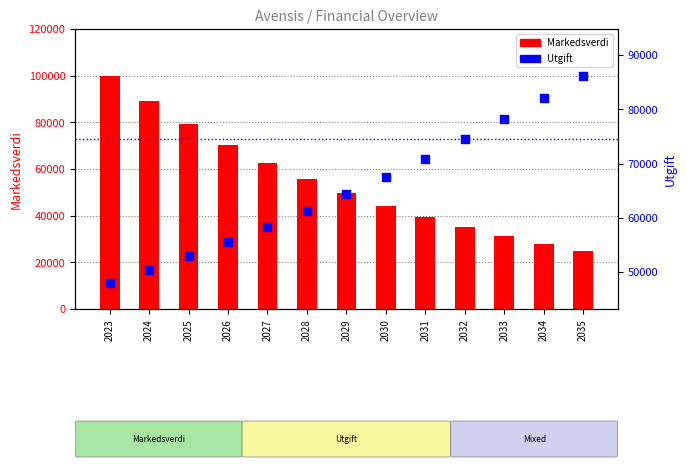

At which category is the sum across all series the highest?

2023